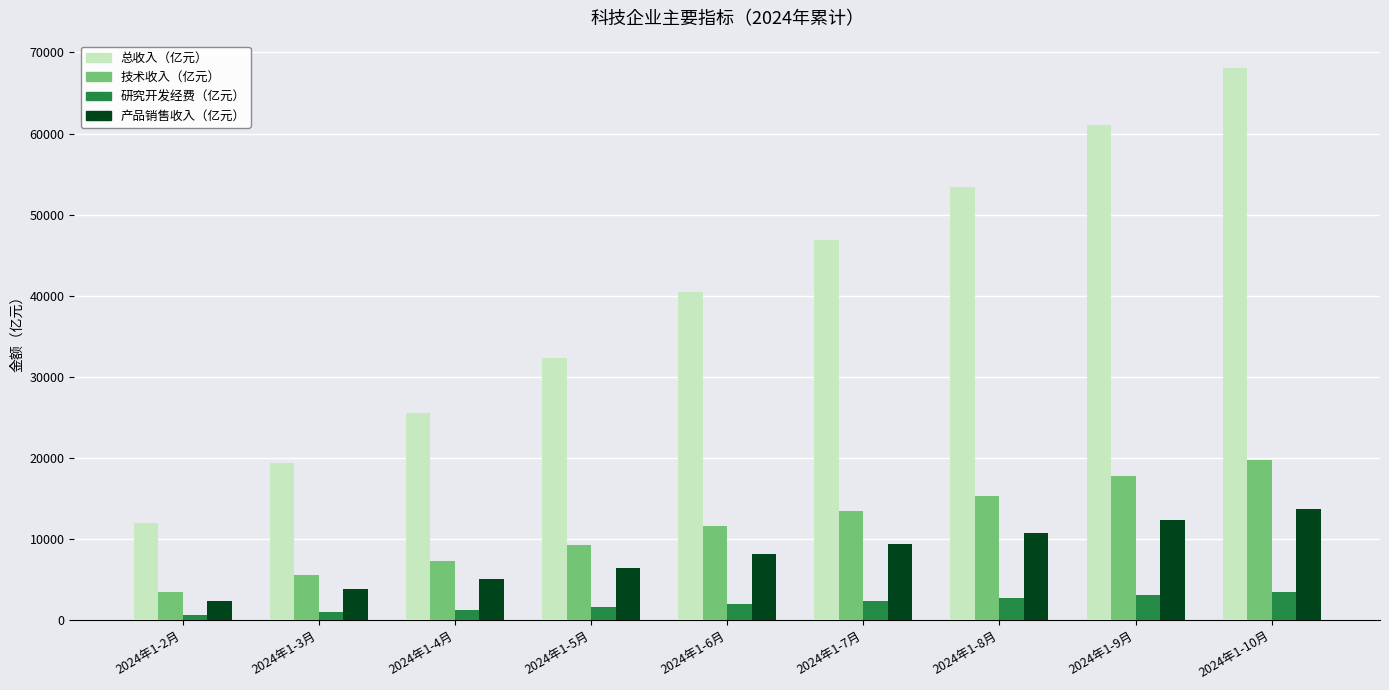

What is the maximum value for 产品销售收入（亿元）?

13732.0